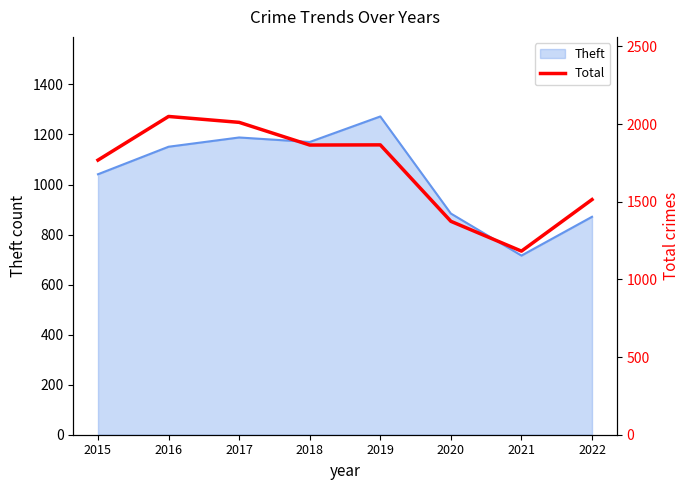

Where does the data first go above 1865?

2016